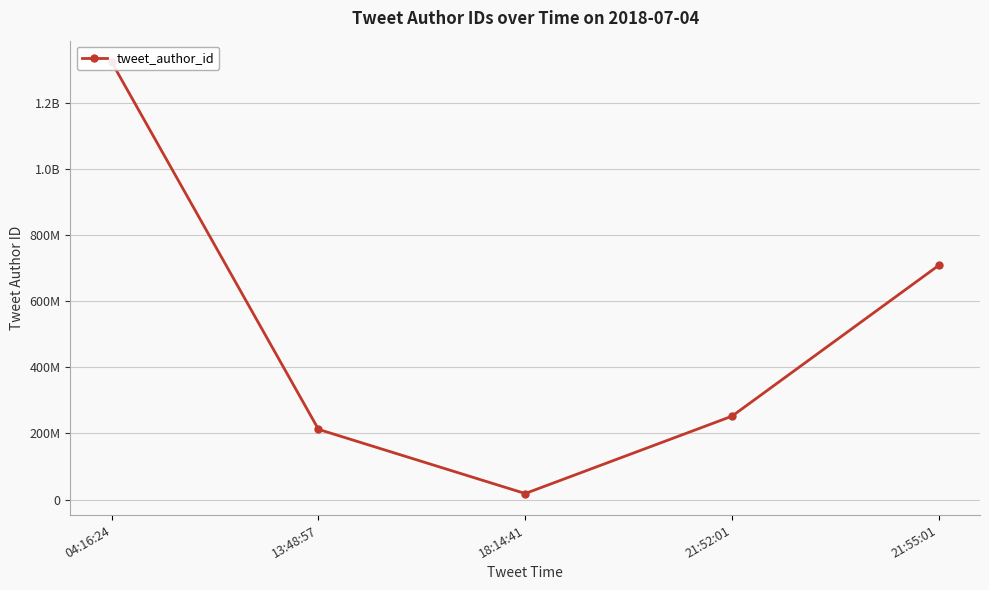

Reading left to right, transcribe all the data shown in this chart.

1323488780	212408341	18280042	252276052	708500269